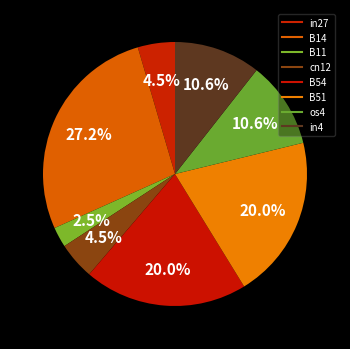

To the nearest percent, what is the average slice percentage?

12%